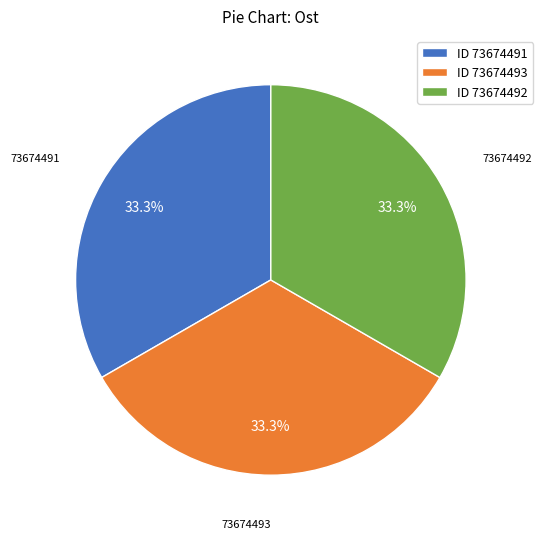

Count the number of slices in the pie.

3